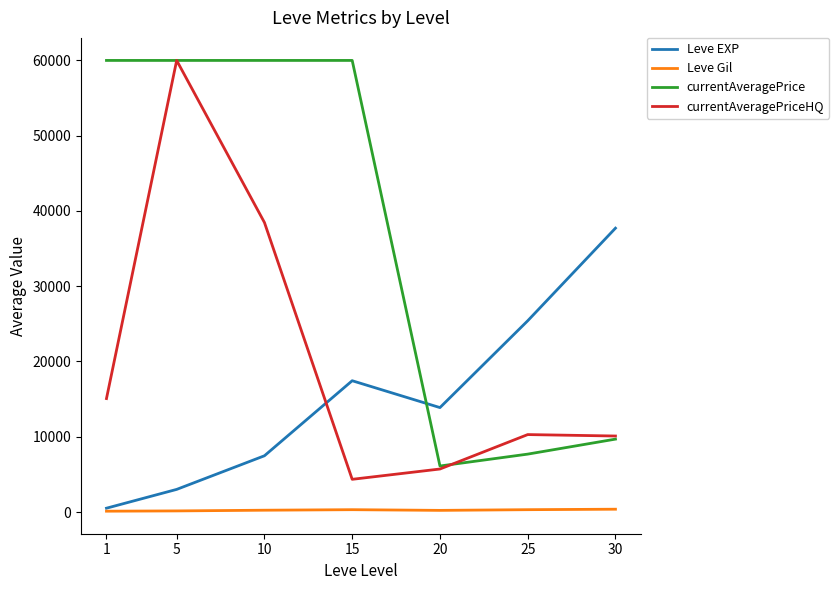

What is the difference between the maximum and minimum values in the currentAveragePriceHQ series?

55652.5